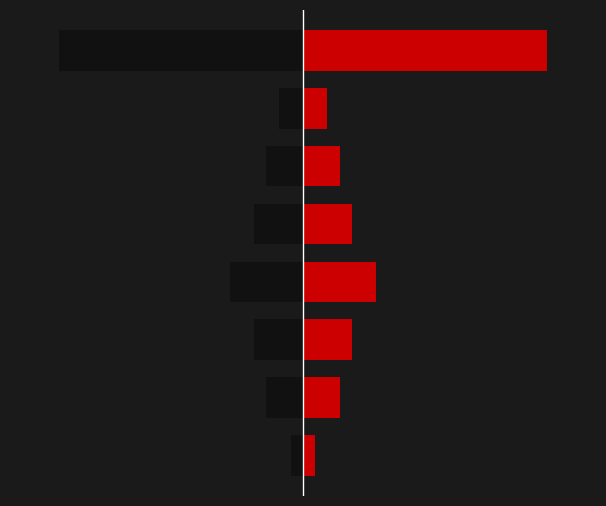

Which series has the widest spread of values?

Left (Black)